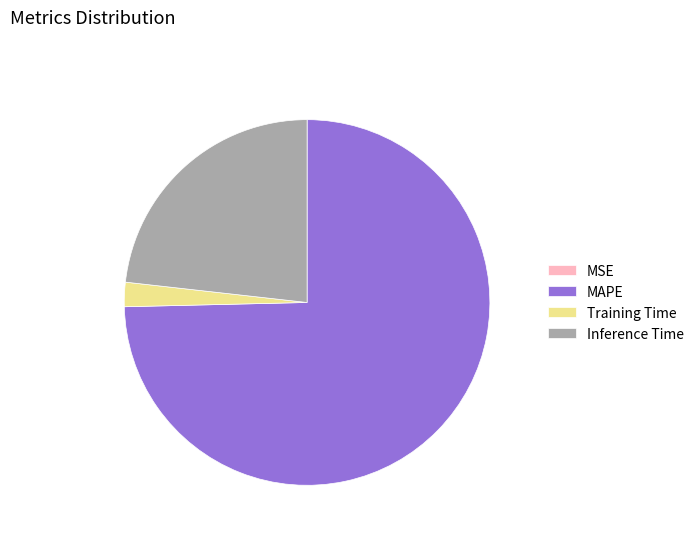

What is the largest slice in the pie chart?

MAPE